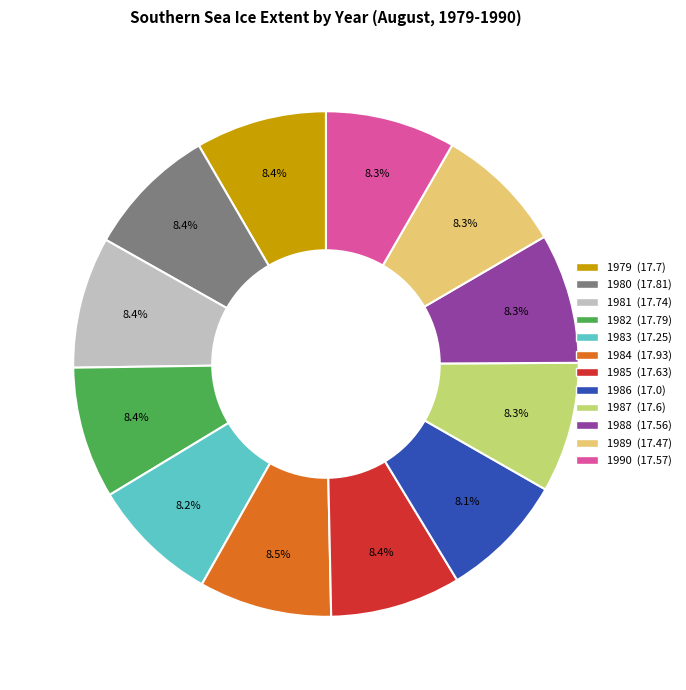

Combined, what portion of the pie is 1990 and 1984?

16.8%